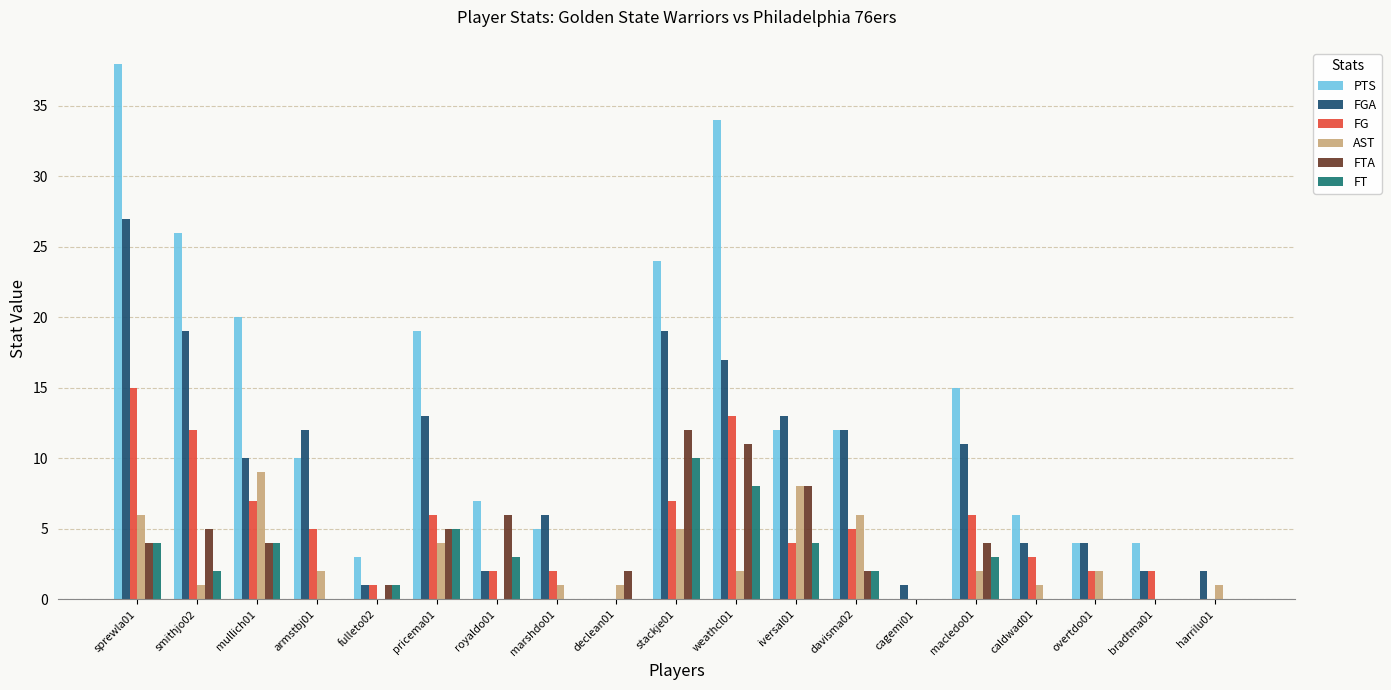

How many groups of bars are there?

19